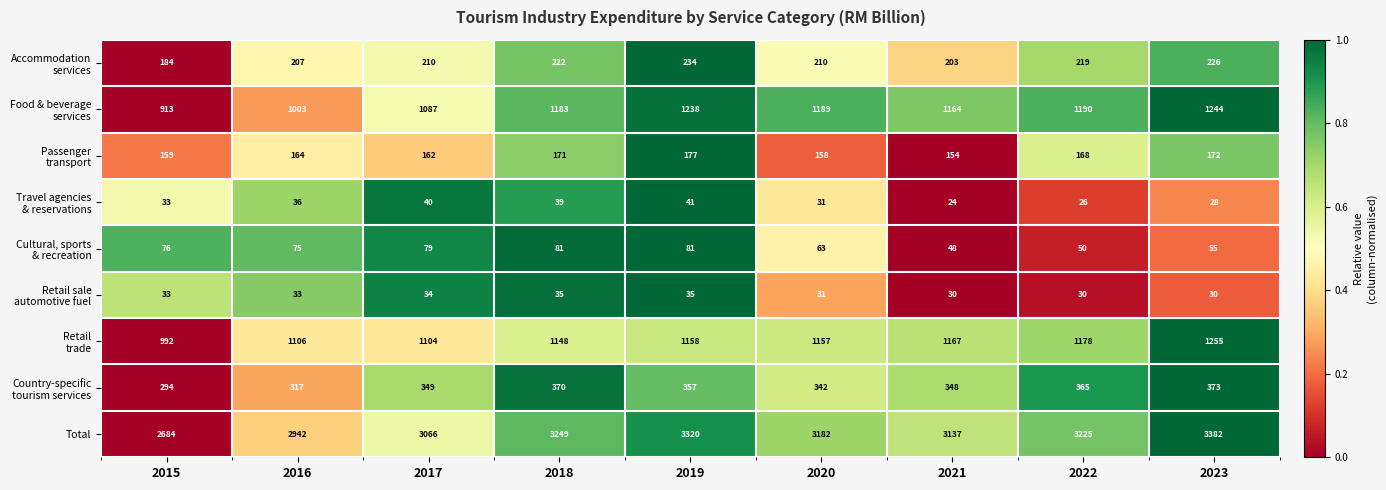

What is the minimum value shown in the chart?

24